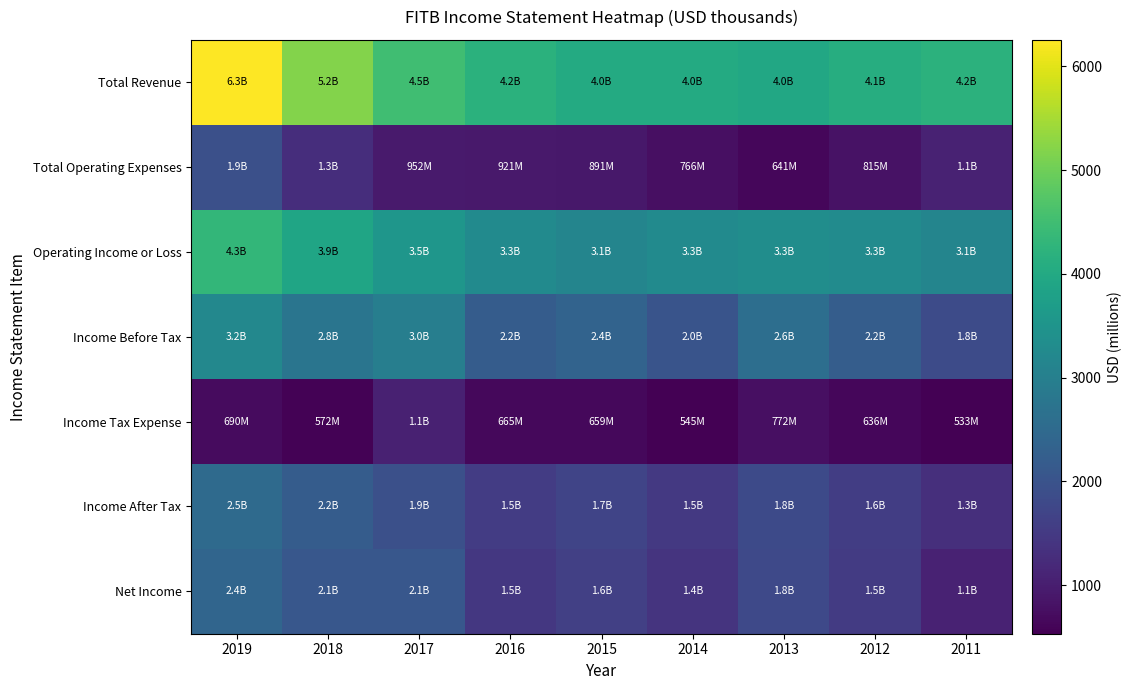

What is the minimum value shown in the chart?

533